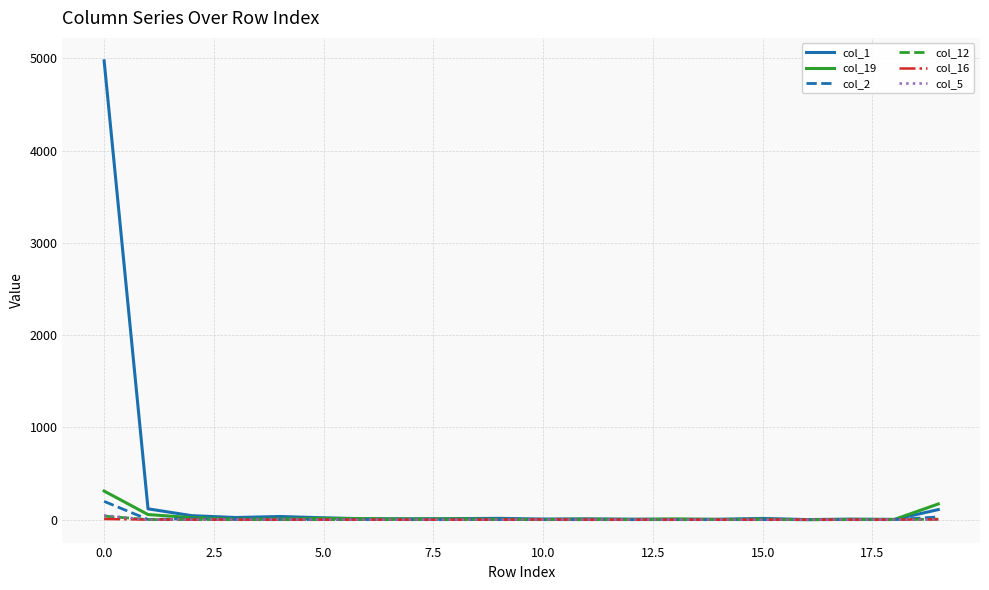

Which series has the largest total across all categories?

col_1